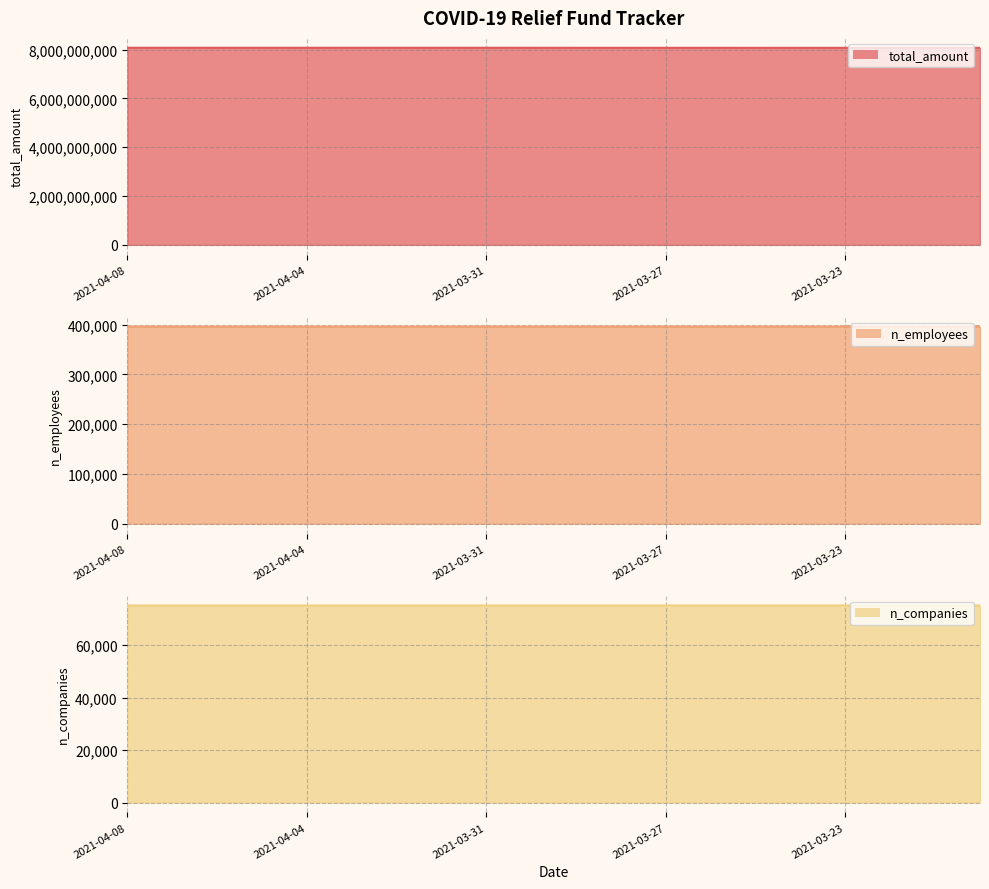

Rank the categories by total_amount value from lowest to highest.

2021-03-20, 2021-03-22, 2021-03-21, 2021-03-23, 2021-03-24, 2021-03-25, 2021-03-26, 2021-03-27, 2021-03-29, 2021-03-28, 2021-03-30, 2021-03-31, 2021-04-06, 2021-04-05, 2021-04-04, 2021-04-03, 2021-04-02, 2021-04-01, 2021-04-07, 2021-04-08